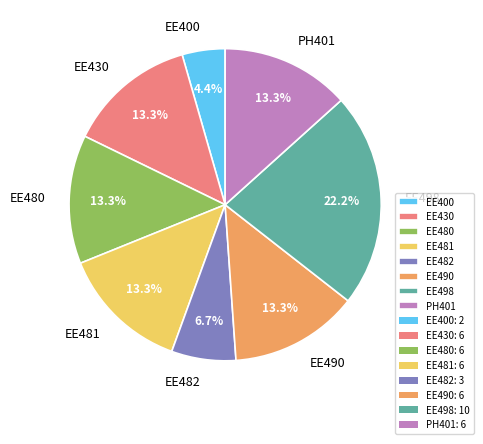

Which slice is the largest?

EE498